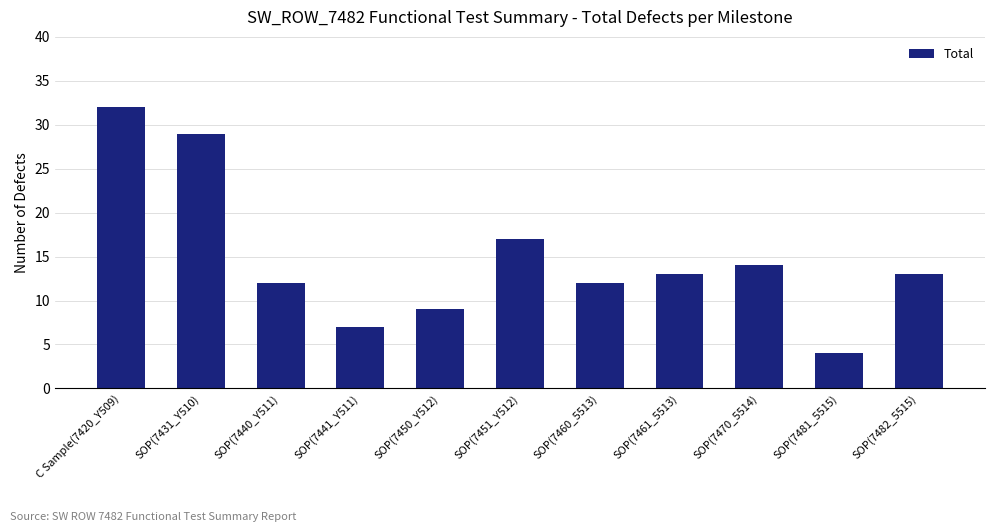

Reading left to right, transcribe all the data shown in this chart.

C Sample(7420_Y509)=32	SOP(7431_Y510)=29	SOP(7440_Y511)=12	SOP(7441_Y511)=7	SOP(7450_Y512)=9	SOP(7451_Y512)=17	SOP(7460_5513)=12	SOP(7461_5513)=13	SOP(7470_5514)=14	SOP(7481_5515)=4	SOP(7482_5515)=13